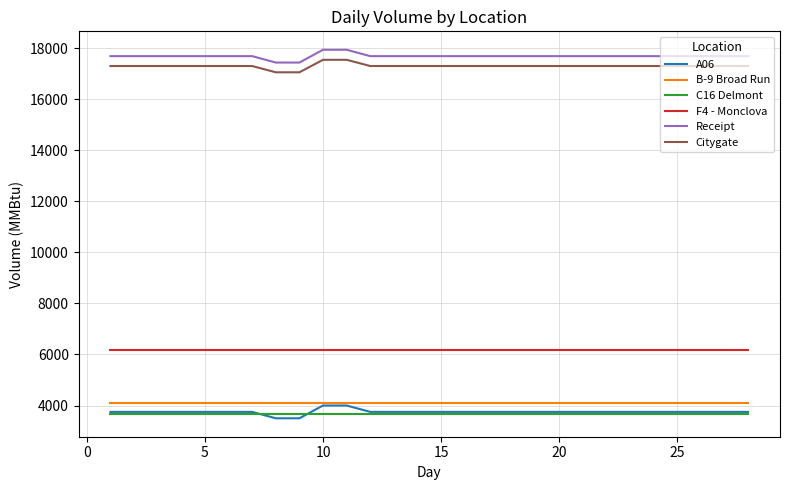

True or false: Citygate and C16 Delmont cross at least once.

False